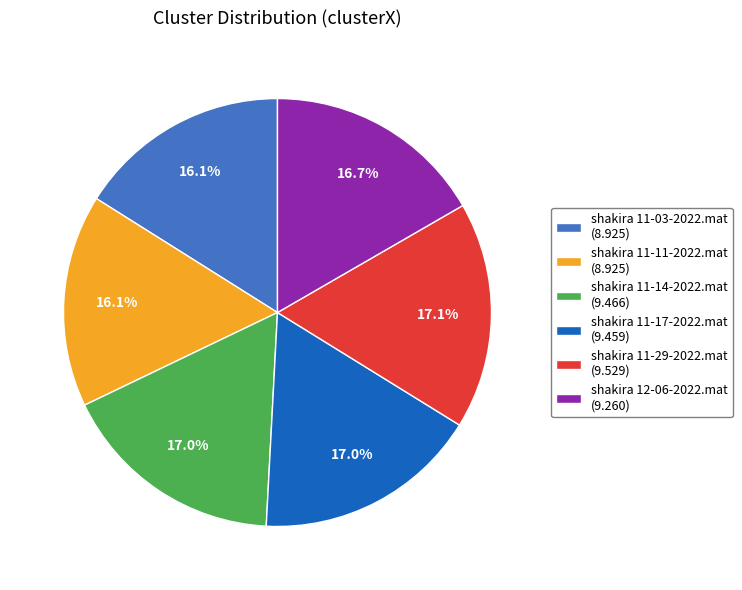

Do shakira 11-03-2022.mat and shakira 12-06-2022.mat together represent more than half of the pie?

No